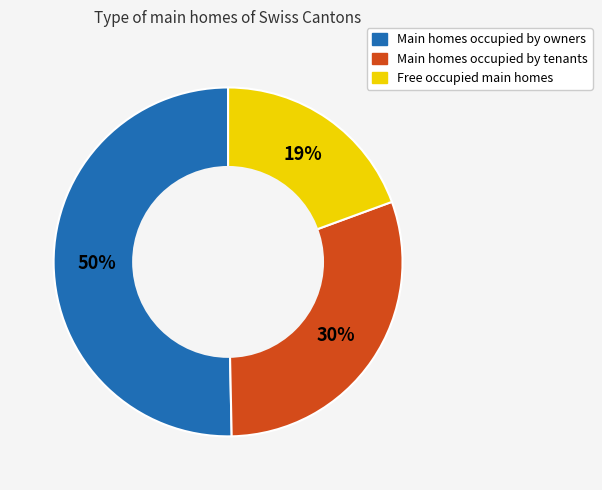

Does any single category account for the majority?

Yes